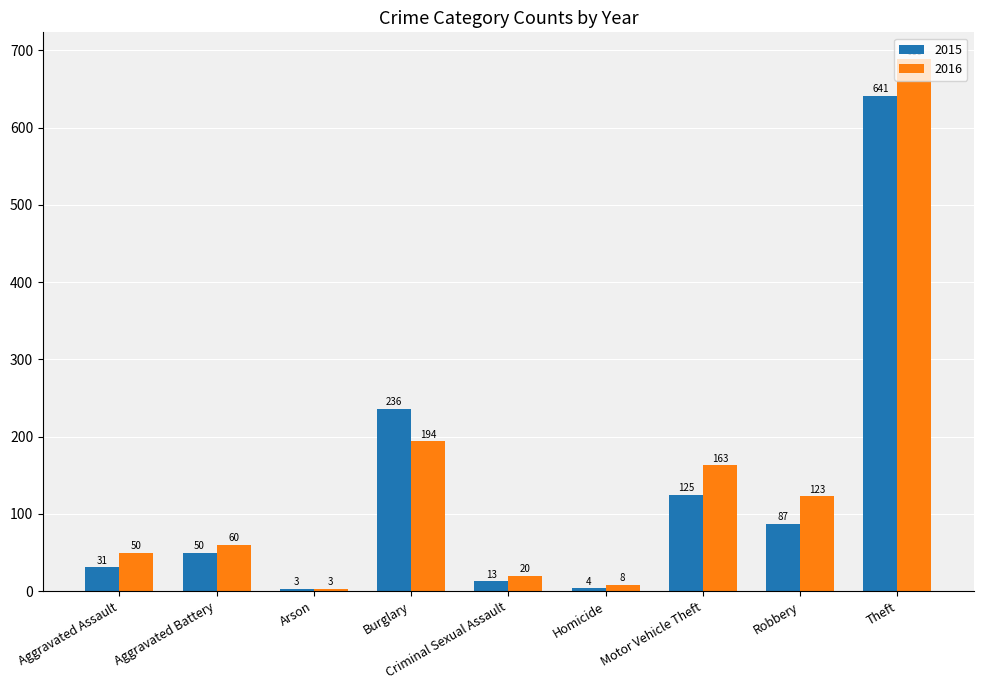

Rank the series by their maximum value, from highest to lowest.

2016, 2015